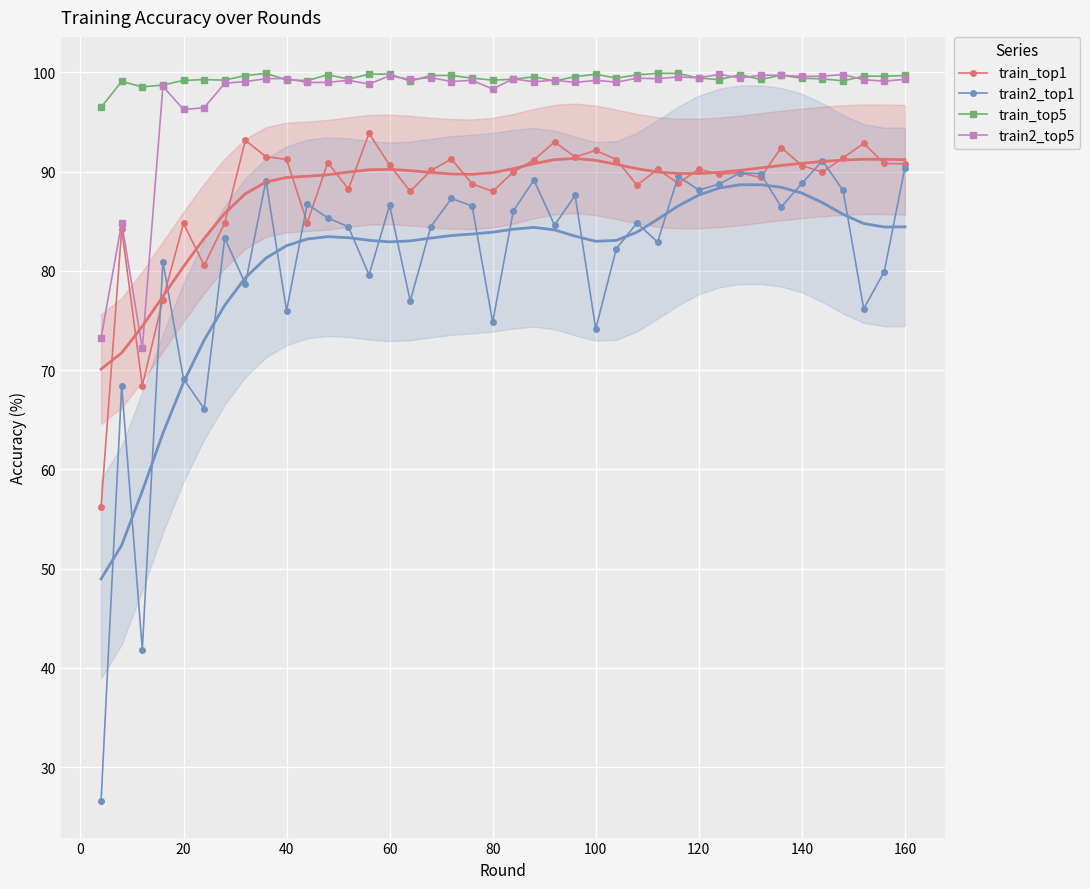

True or false: train2_top1 and train2_top5 cross at least once.

False